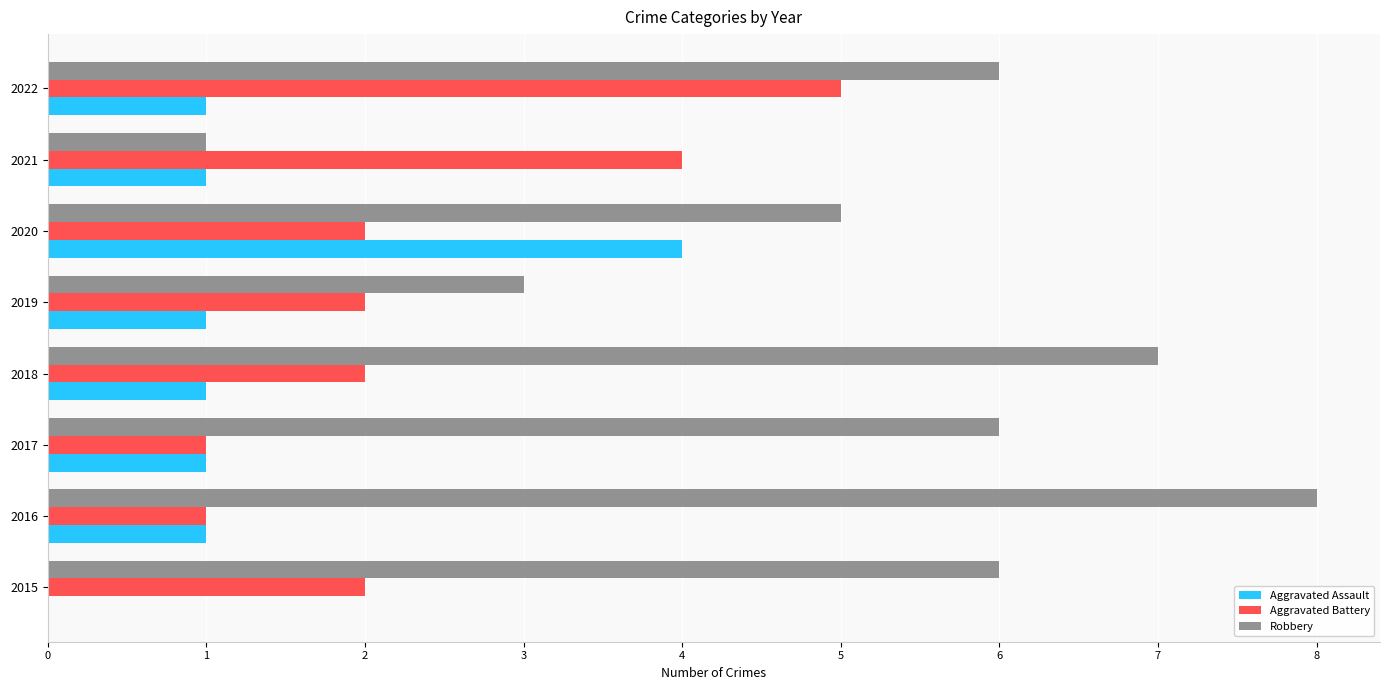

Count the number of data series in this chart.

3